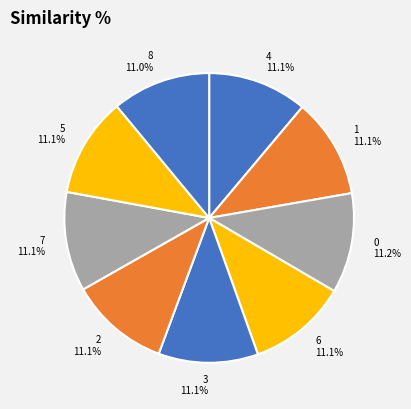

To the nearest percent, what is the average slice percentage?

11%